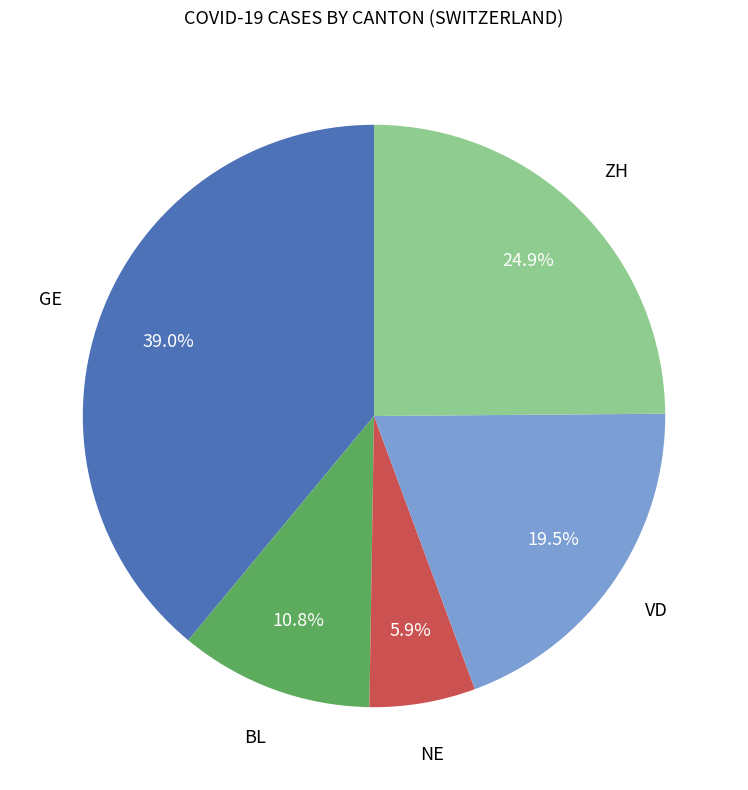

Is there a majority slice in this chart?

No